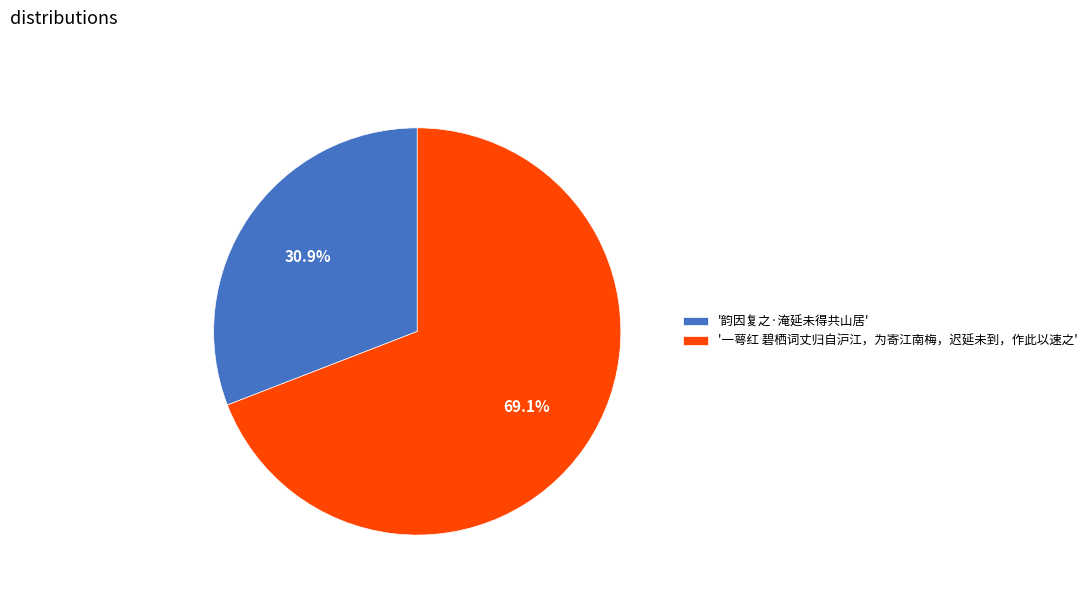

Which category accounts for the majority?

'一萼红 碧栖词丈归自沪江，为寄江南梅，迟延未到，作此以速之'